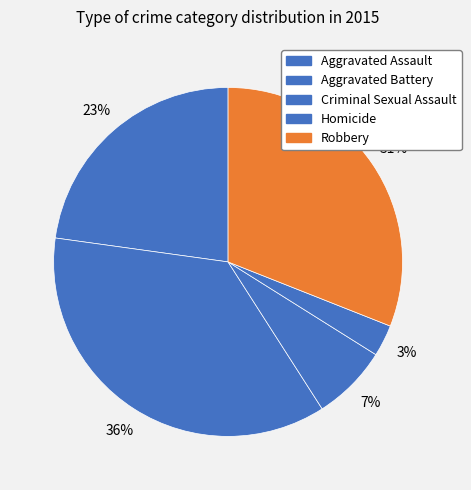

How many segments does this pie chart have?

5